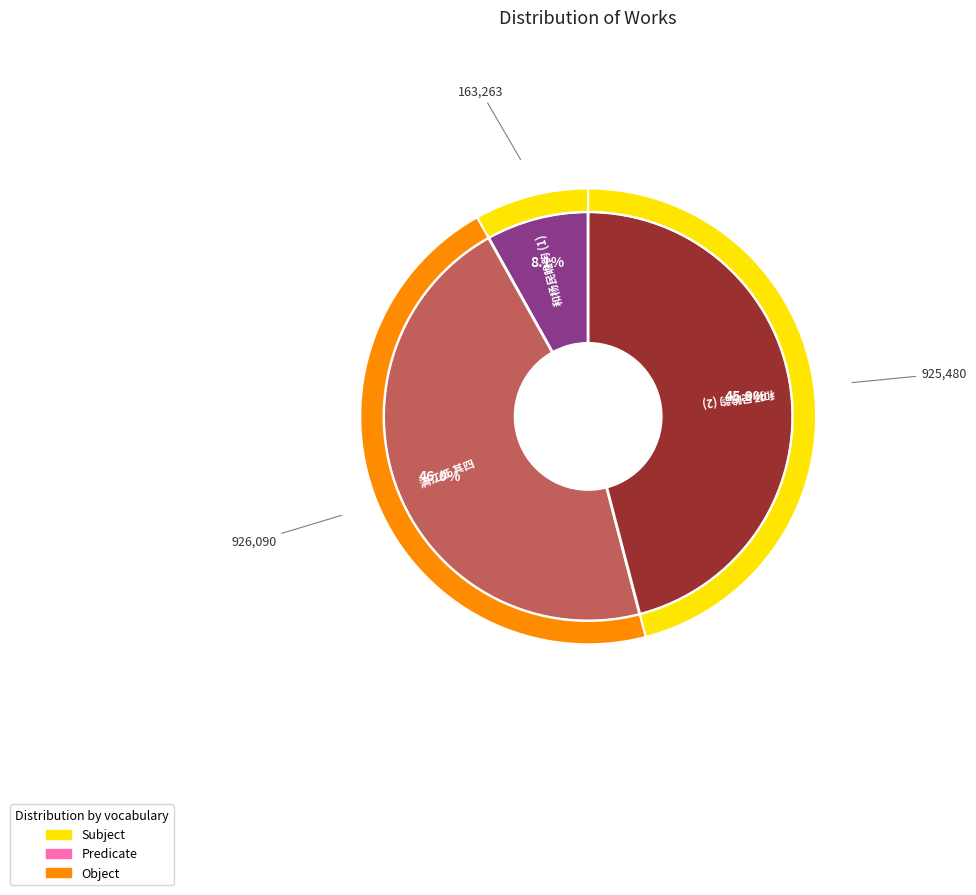

Is 和杨民瞻韵 the majority of the pie?

No